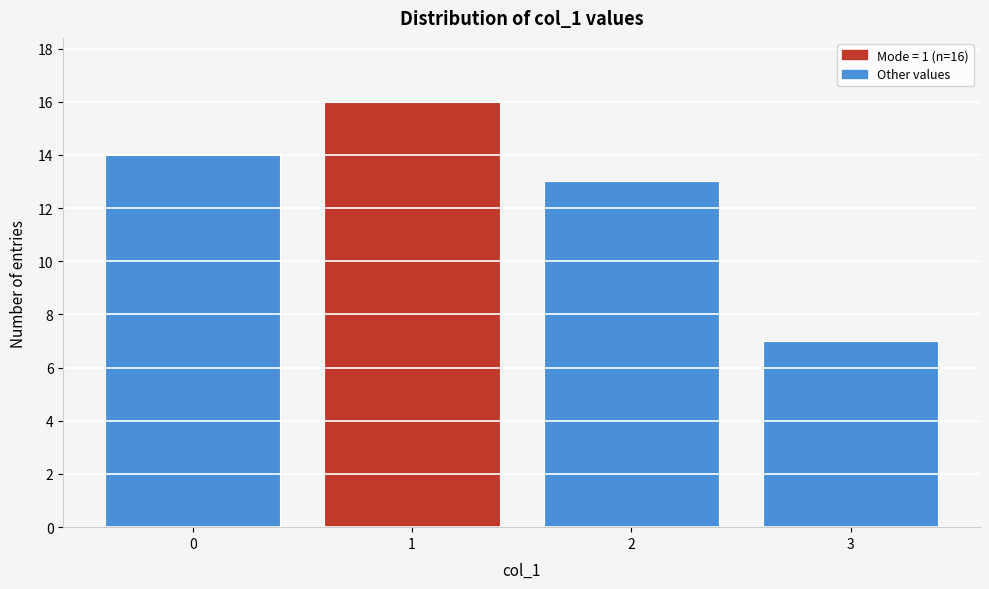

Over which range of the x-axis is the bar tallest?

0.5 to 1.5